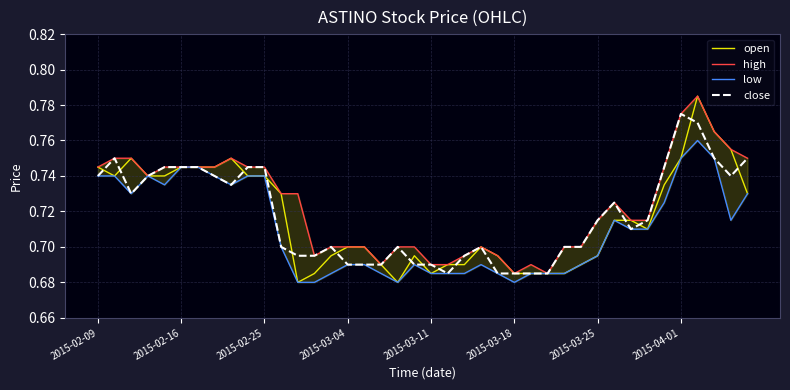

Which category has the highest value in the close series?

2015-04-01